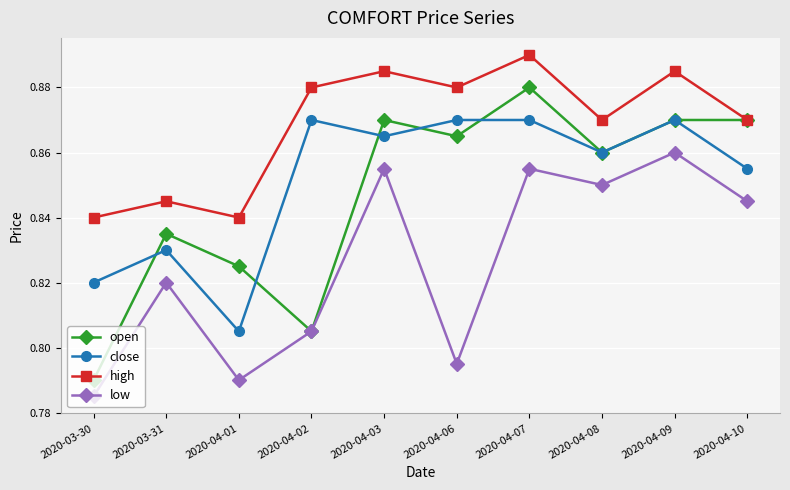

How many interior local valleys does the open series have?

3